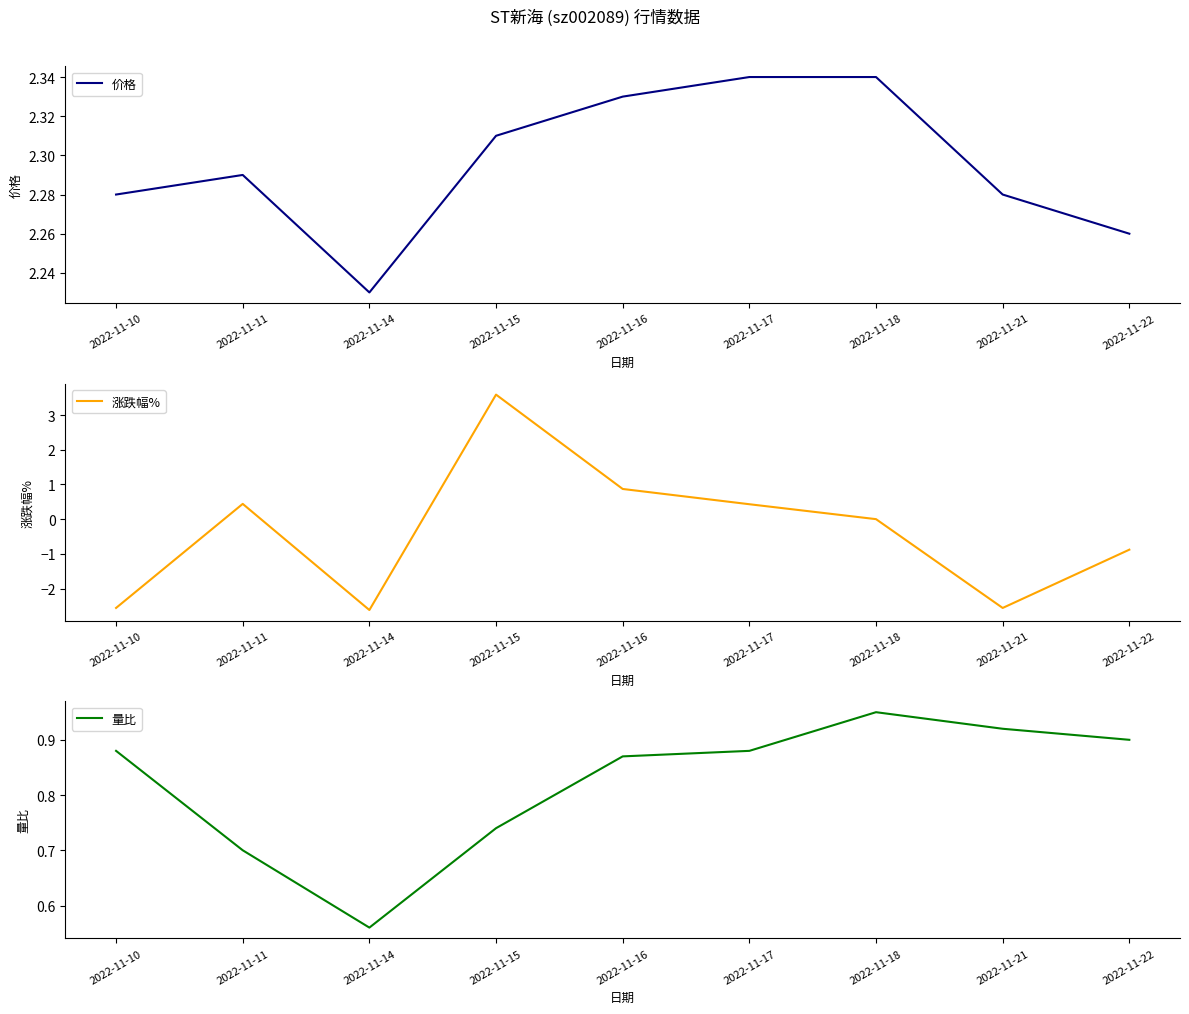

What is the value of the 量比 point at the 6th from the left?

0.9